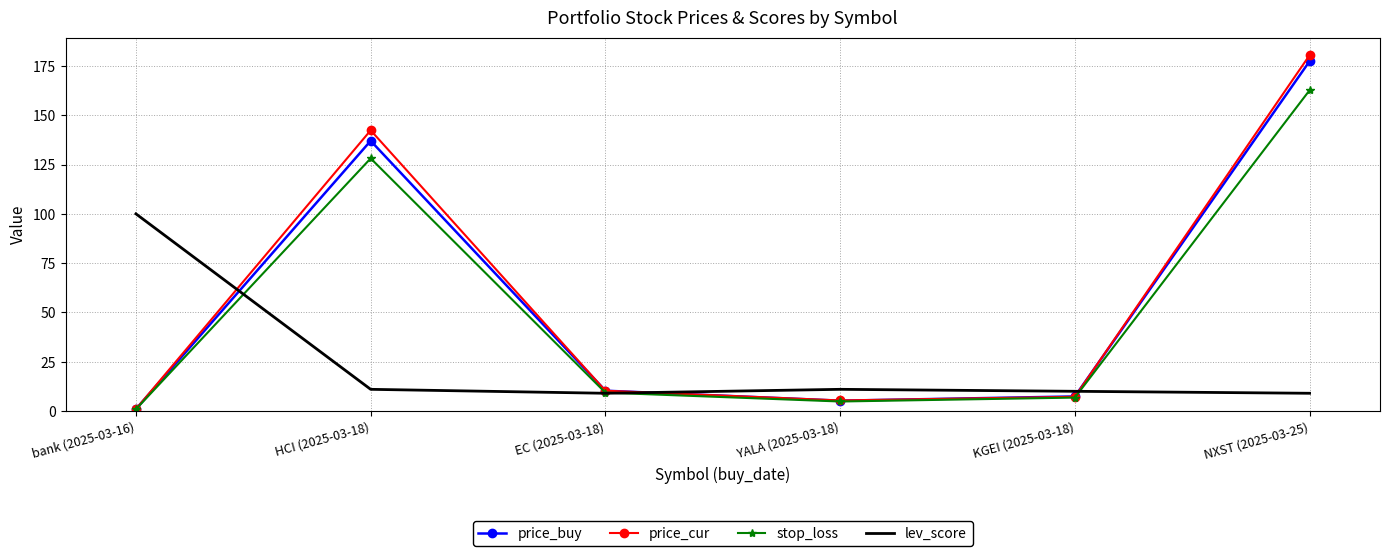

What position from the right is KGEI (2025-03-18)?

2